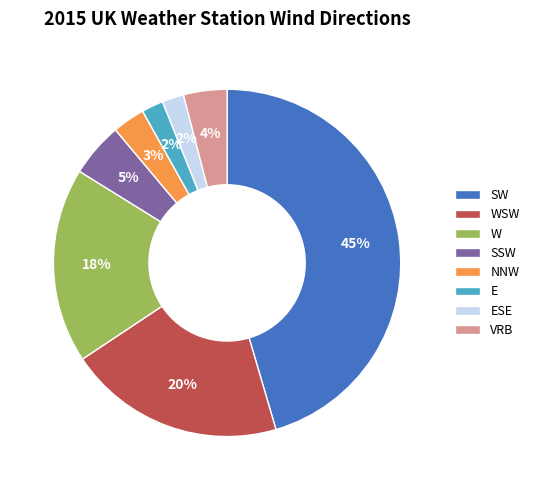

Do SSW and W together represent more than half of the pie?

No